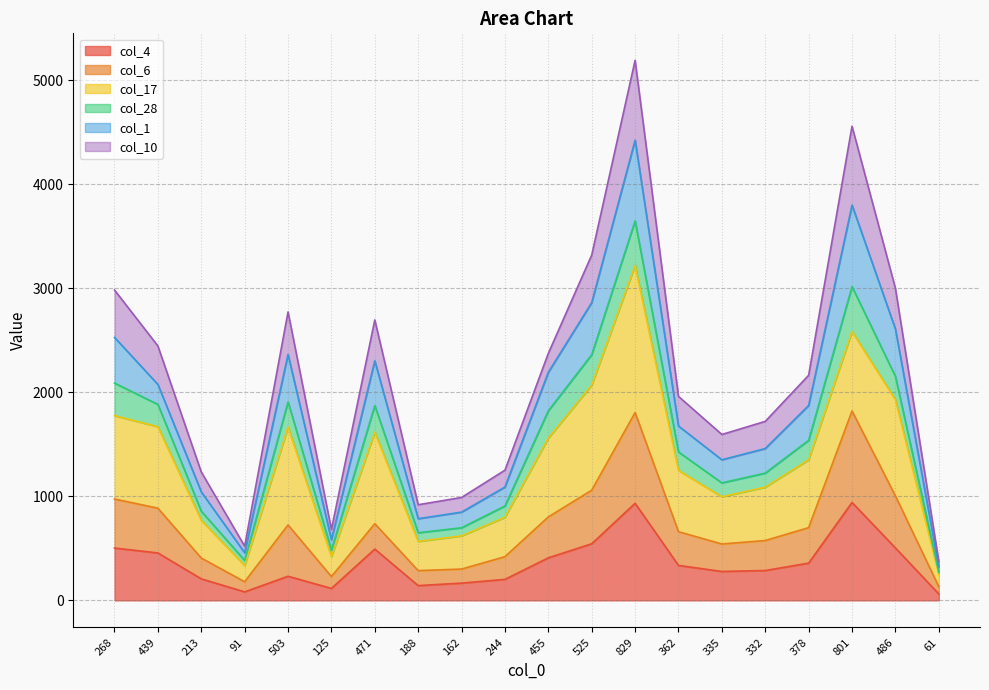

What is the label of the 4th point from the right?

378